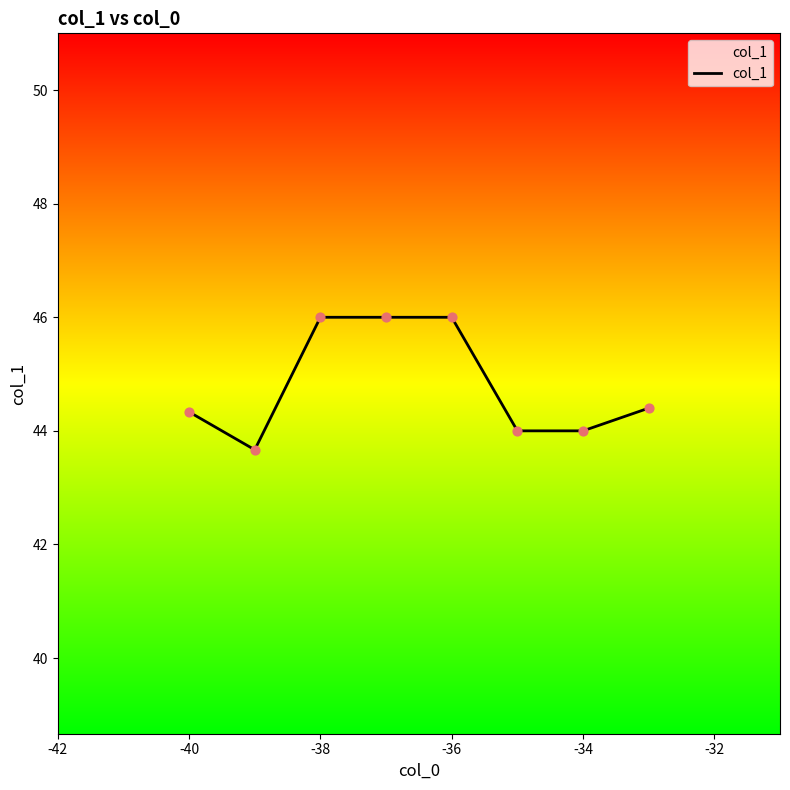

What is the minimum value shown in the chart?

43.7